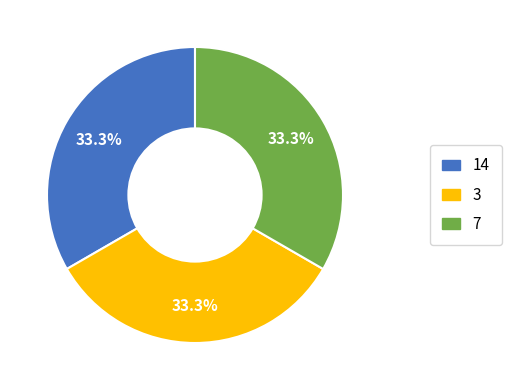

Approximately how many times larger is the value at 7 compared to 3?

1.0